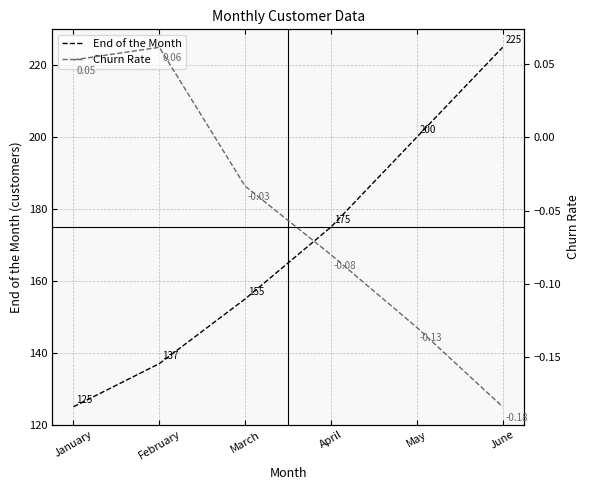

Where does the Churn Rate series first go above 0?

January